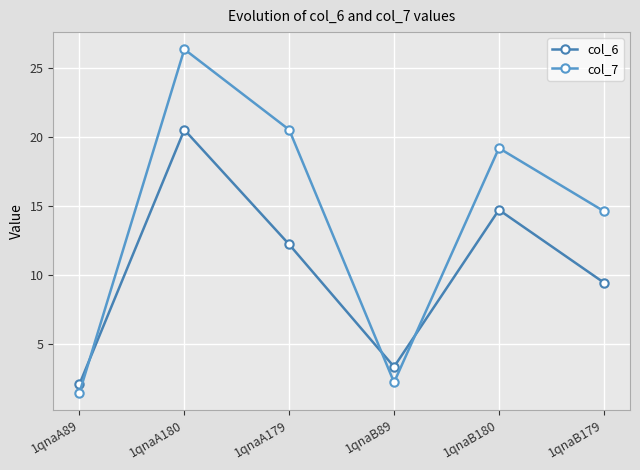

What is the difference between the maximum and minimum values in the col_7 series?

24.8